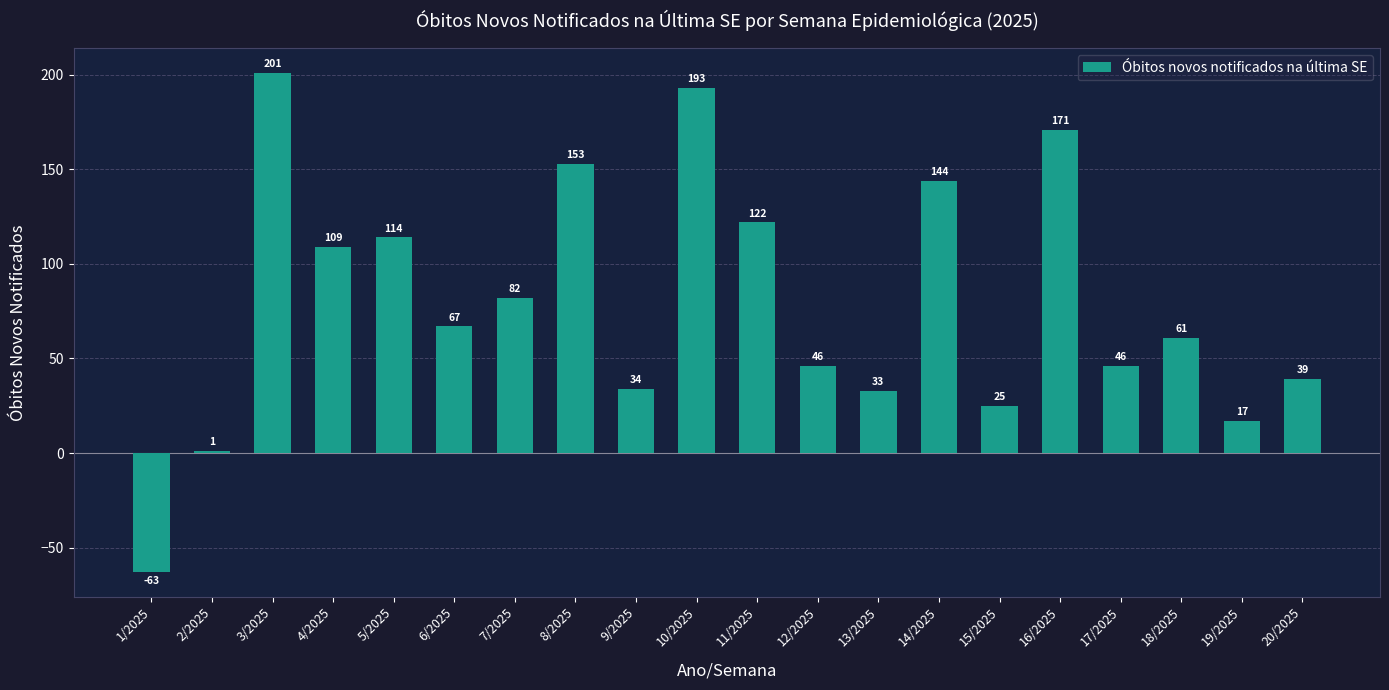

What position from the left is 6/2025?

6